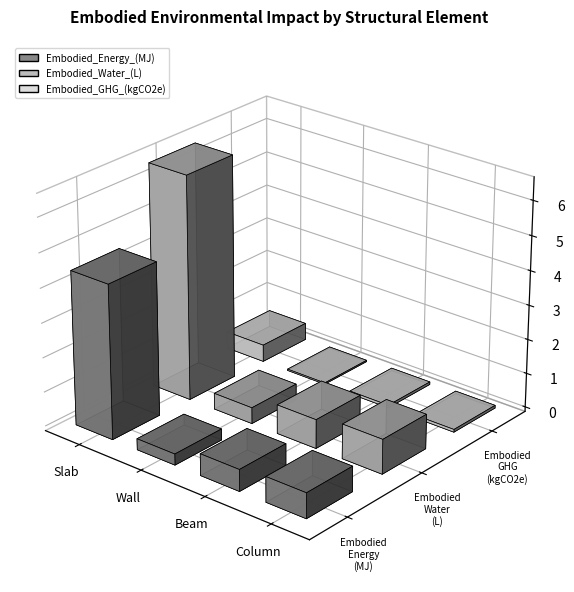

What is the label of the 3rd bar from the right?

Wall